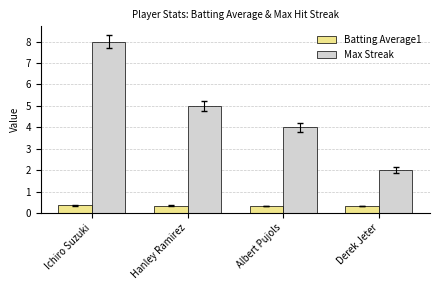

True or false: Max Streak has a value of 6.1 at Albert Pujols.

False